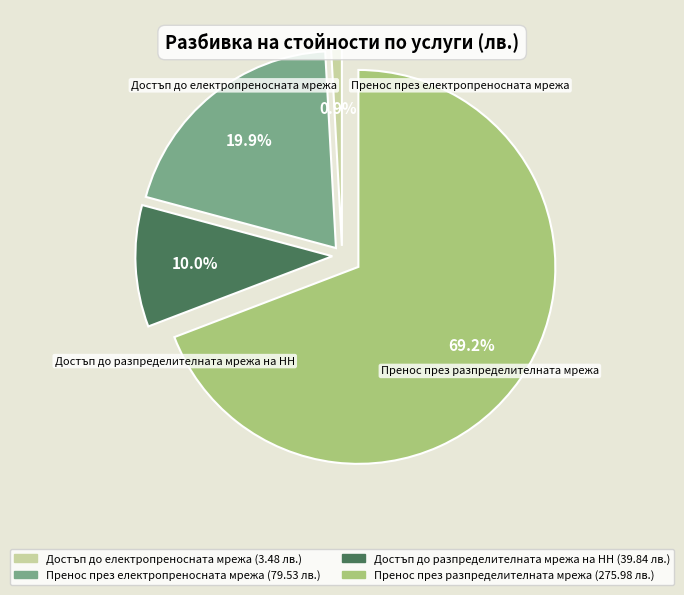

Is it true that Достъп до електропреносната мрежа is 11% of the pie?

False